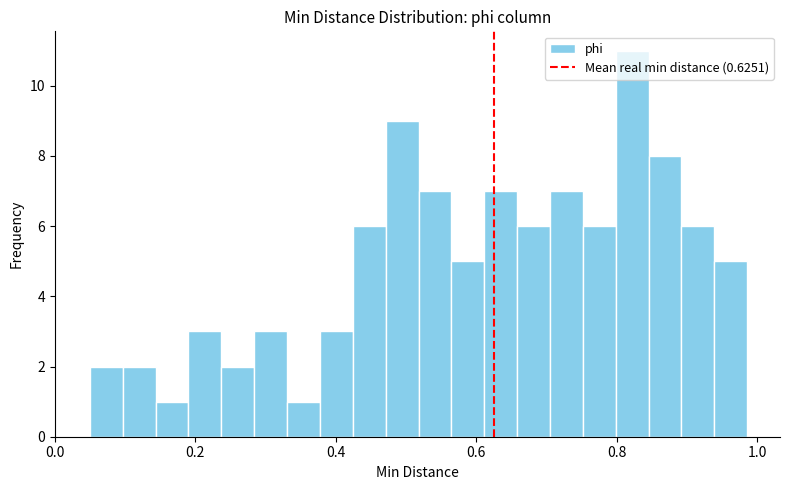

Read against the x-axis, roughly where is the centre of the tallest bar?

0.82